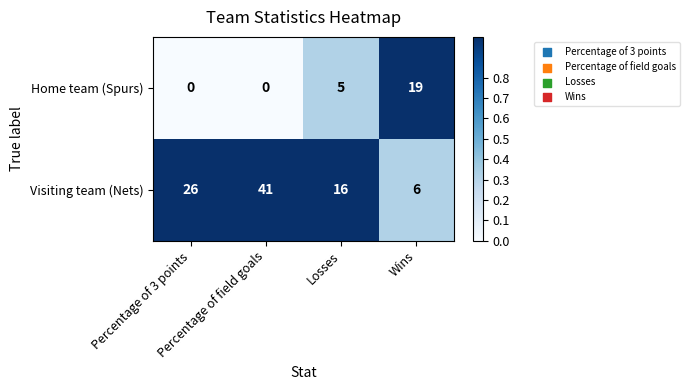

What is the spread (max minus min) of values at Percentage of 3 points?

26